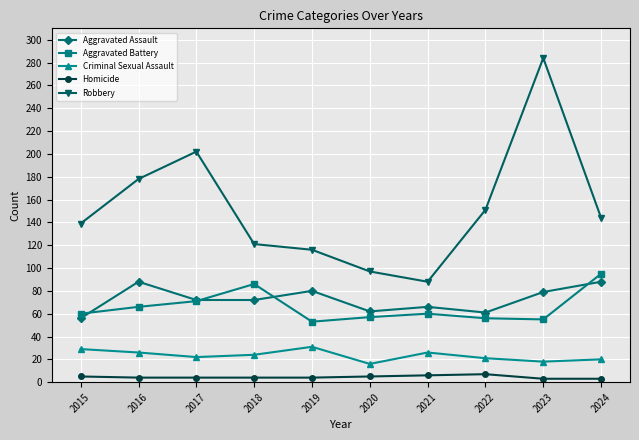

In Robbery, how many points are higher than both neighbors (excluding endpoints)?

2